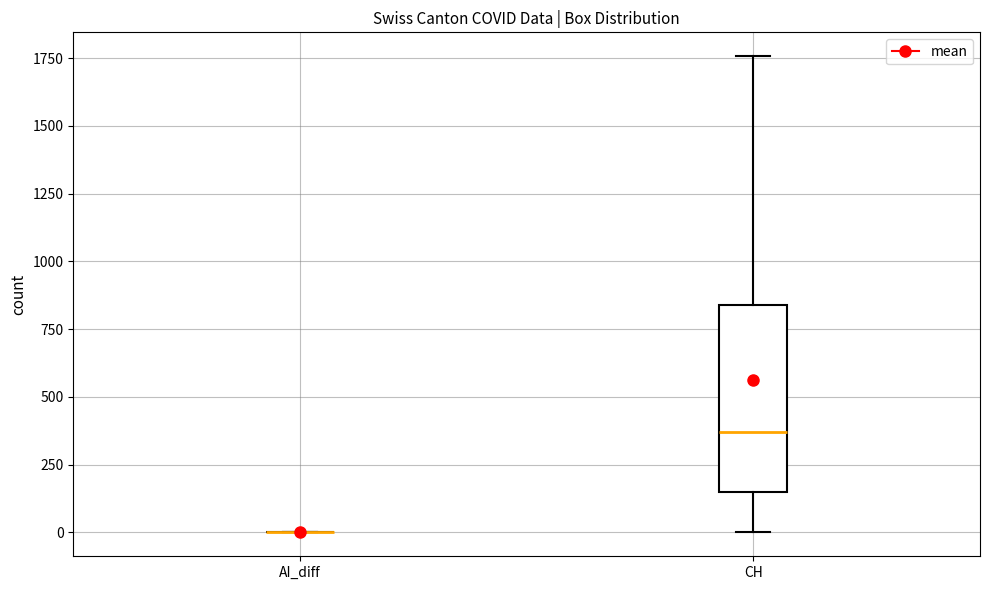

Reading left to right, read every box against the y-axis: the position of its median line, the range the box covers, and the ends of its whiskers. The values are not printed on the chart, so give them approximately, as read against the axis.

AI_diff: box collapsed to a line at 0, whiskers 0 to 0
CH: median 350, box 150 to 850, whiskers 0 to 1750